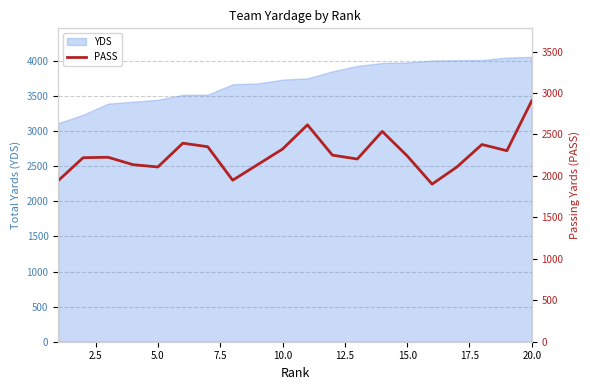

The value of YDS at 10.0 is 3736. True or false?

True